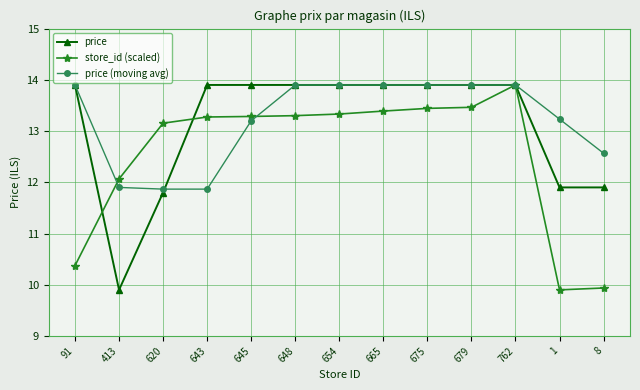

At how many categories does at least one series exceed 12?

13